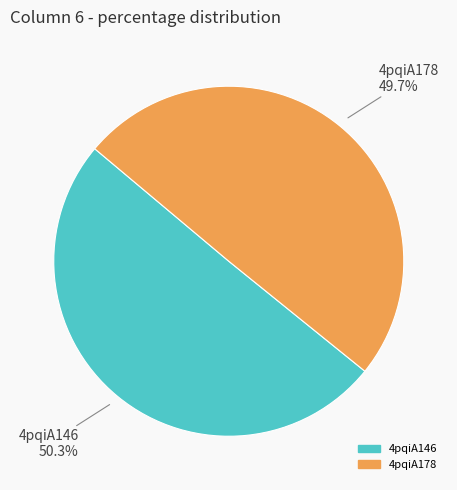

Approximately how many times larger is the value at 4pqiA178 compared to 4pqiA146?

1.0